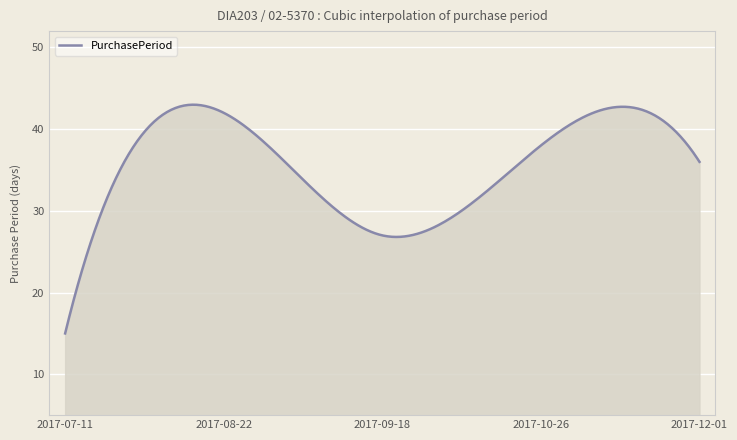

What is the greatest value displayed?

43.0